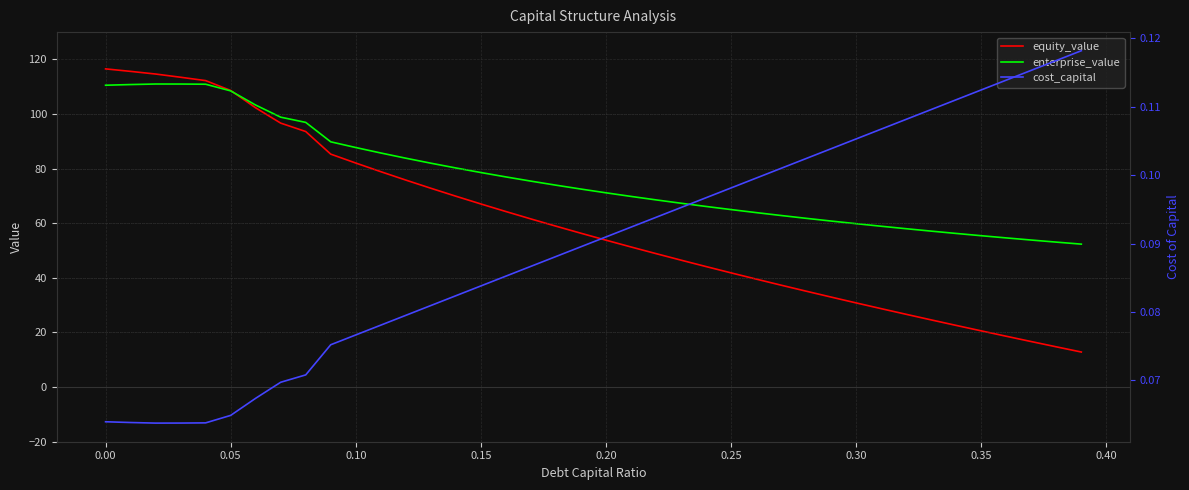

What is the maximum value for enterprise_value?

111.0